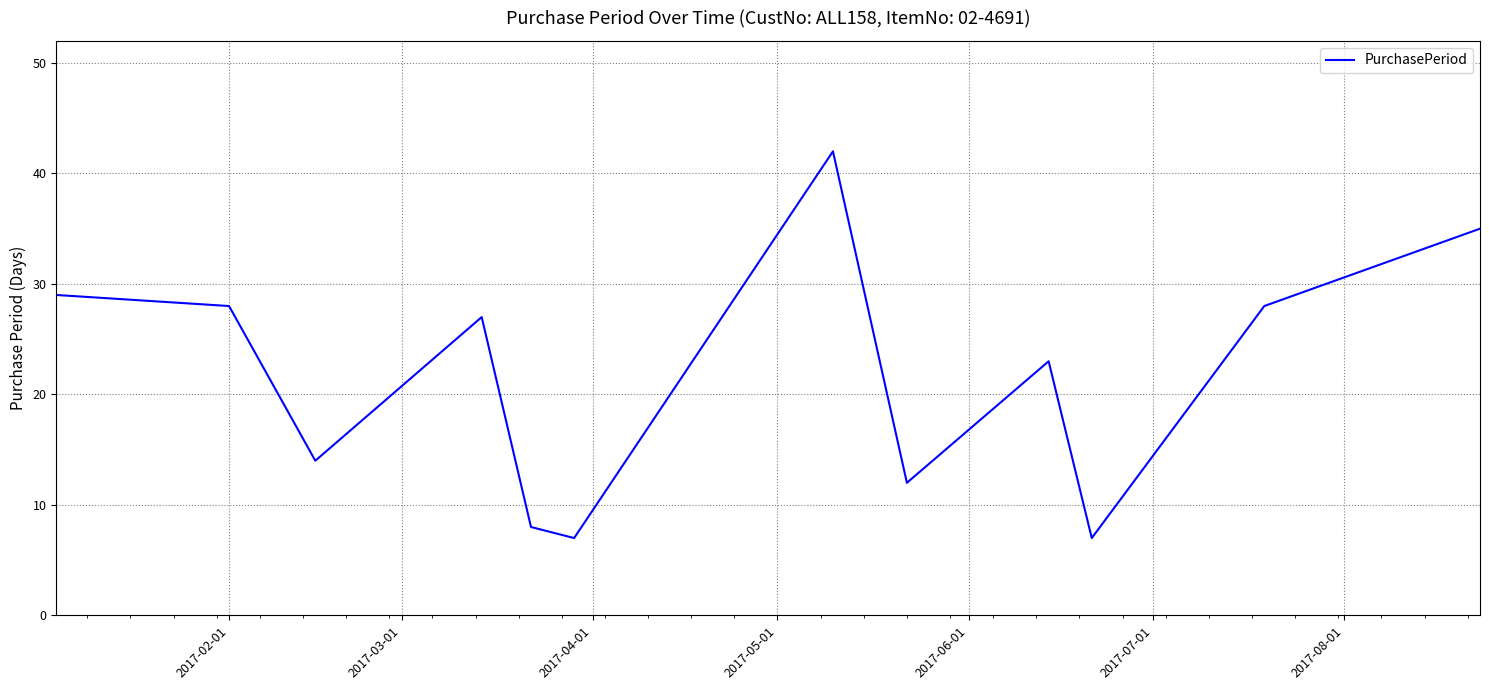

What is the greatest value displayed?

42